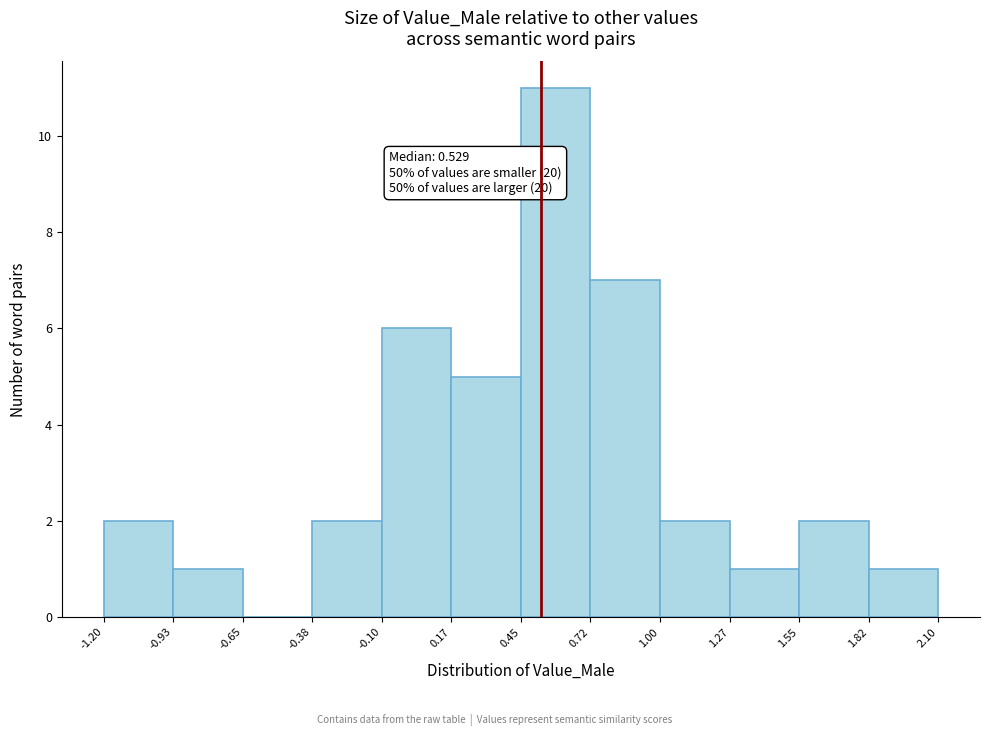

Which range on the x-axis has the tallest bar?

0.45 to 0.72